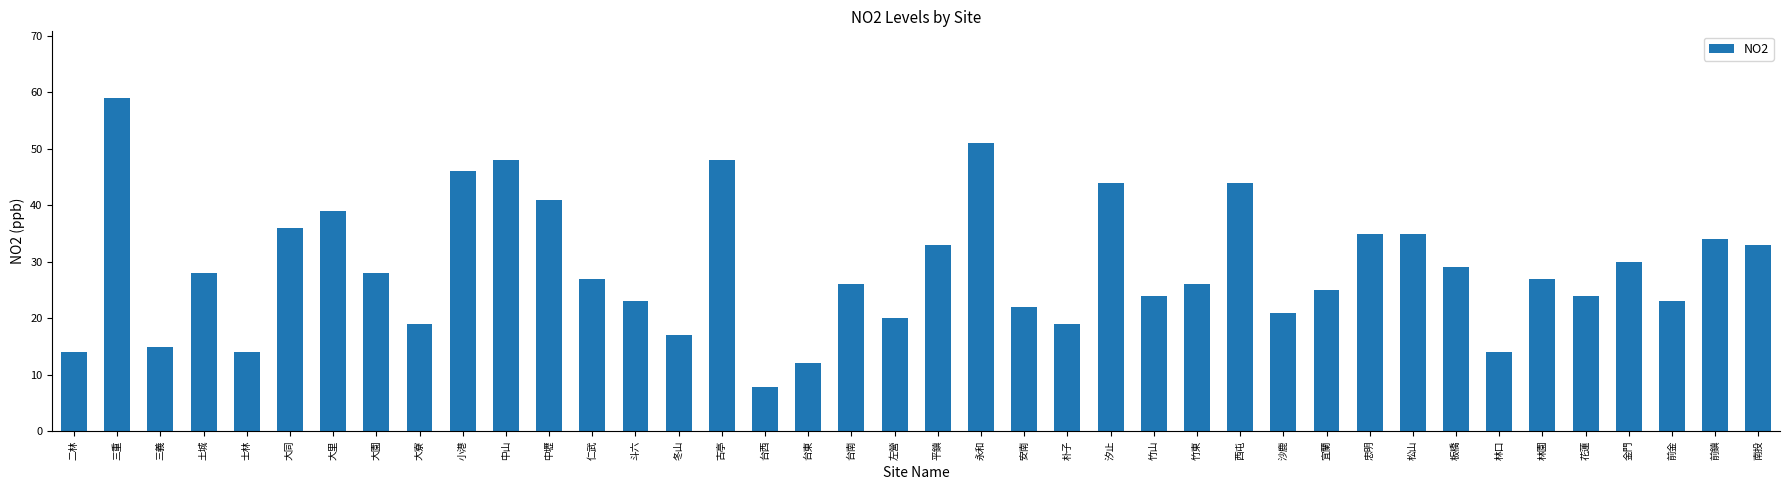

Reading left to right, transcribe all the data shown in this chart.

14.0	59.0	15.0	28.0	14.0	36.0	39.0	28.0	19.0	46.0	48.0	41.0	27.0	23.0	17.0	48.0	7.8	12.0	26.0	20.0	33.0	51.0	22.0	19.0	44.0	24.0	26.0	44.0	21.0	25.0	35.0	35.0	29.0	14.0	27.0	24.0	30.0	23.0	34.0	33.0